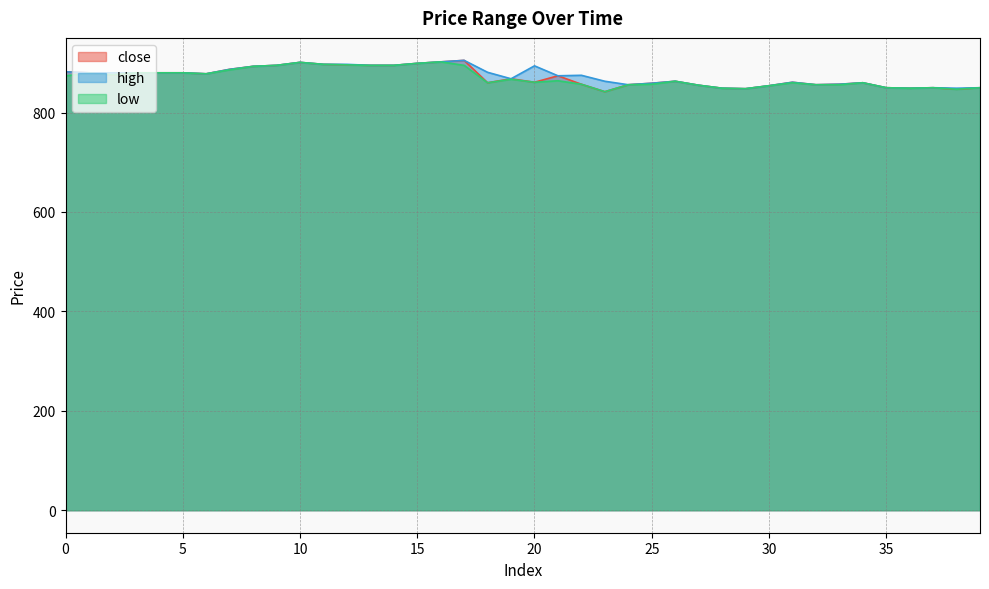

Is the value of low at 24 greater than the value of high at 7?

No